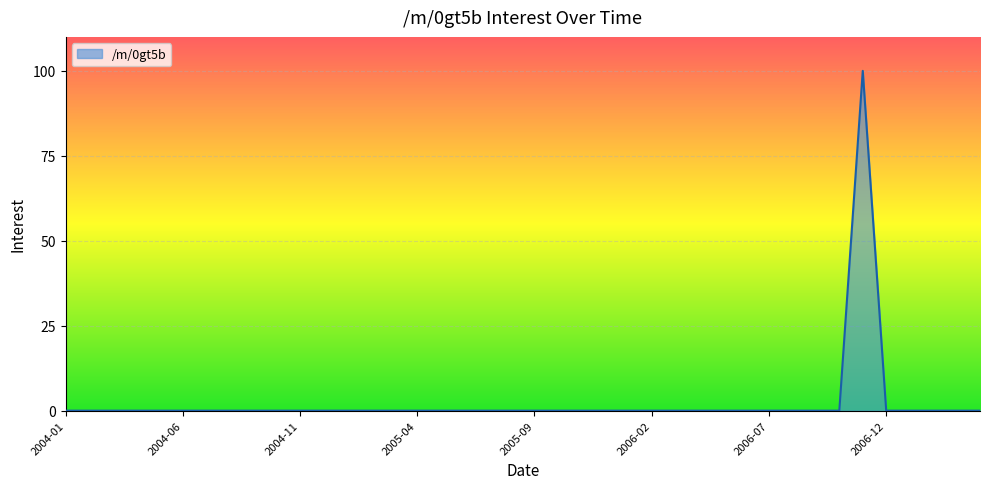

What is the difference between the maximum and minimum values?

100